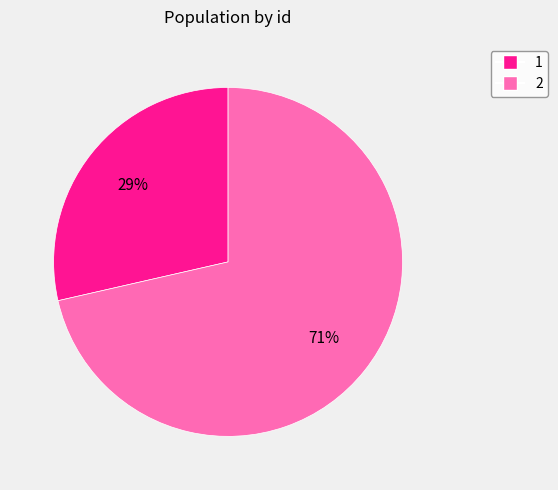

Which has a higher value, 1 or 2?

2